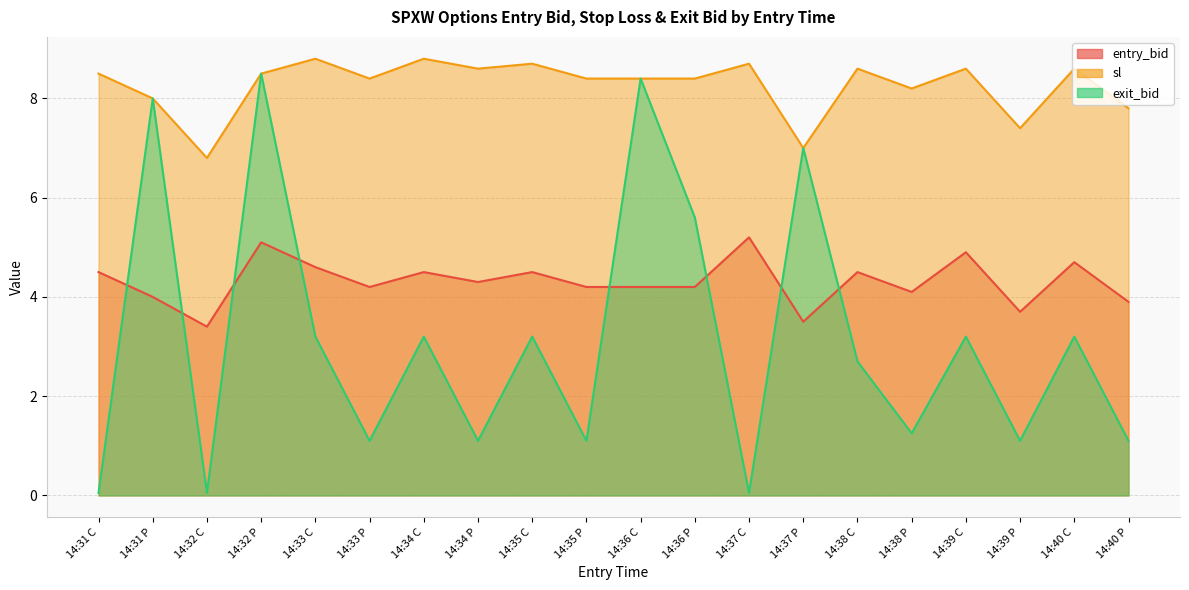

What is the value of the entry_bid point at the 5th from the left?

4.6